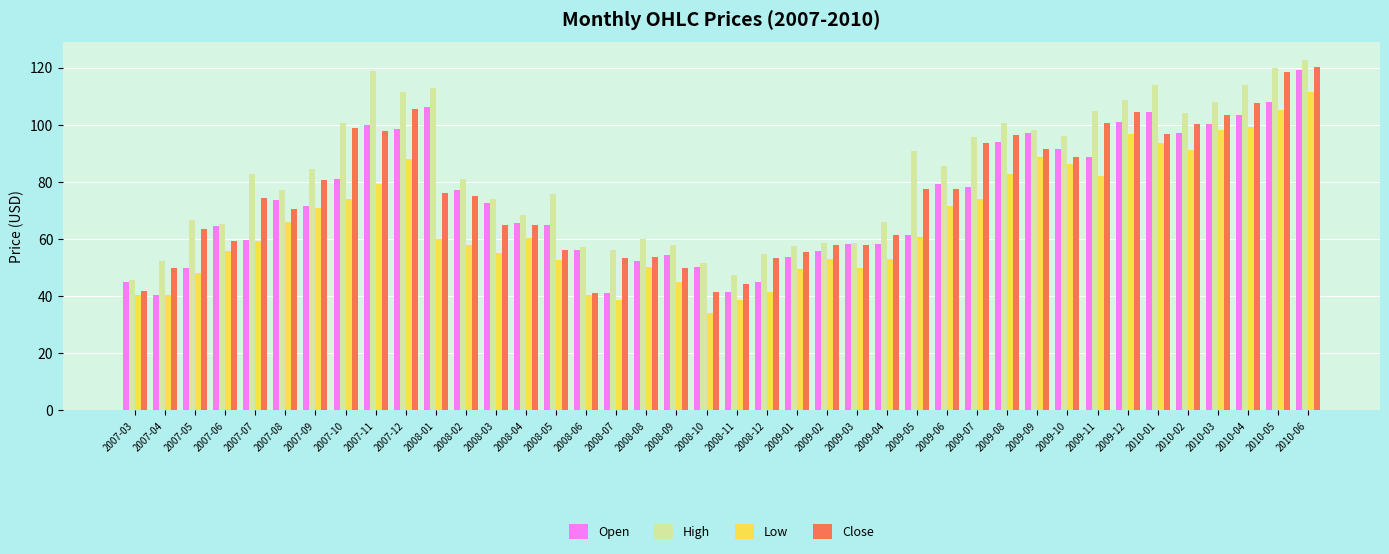

What is the difference between the Open values at 2010-06 and 2008-08?

66.8